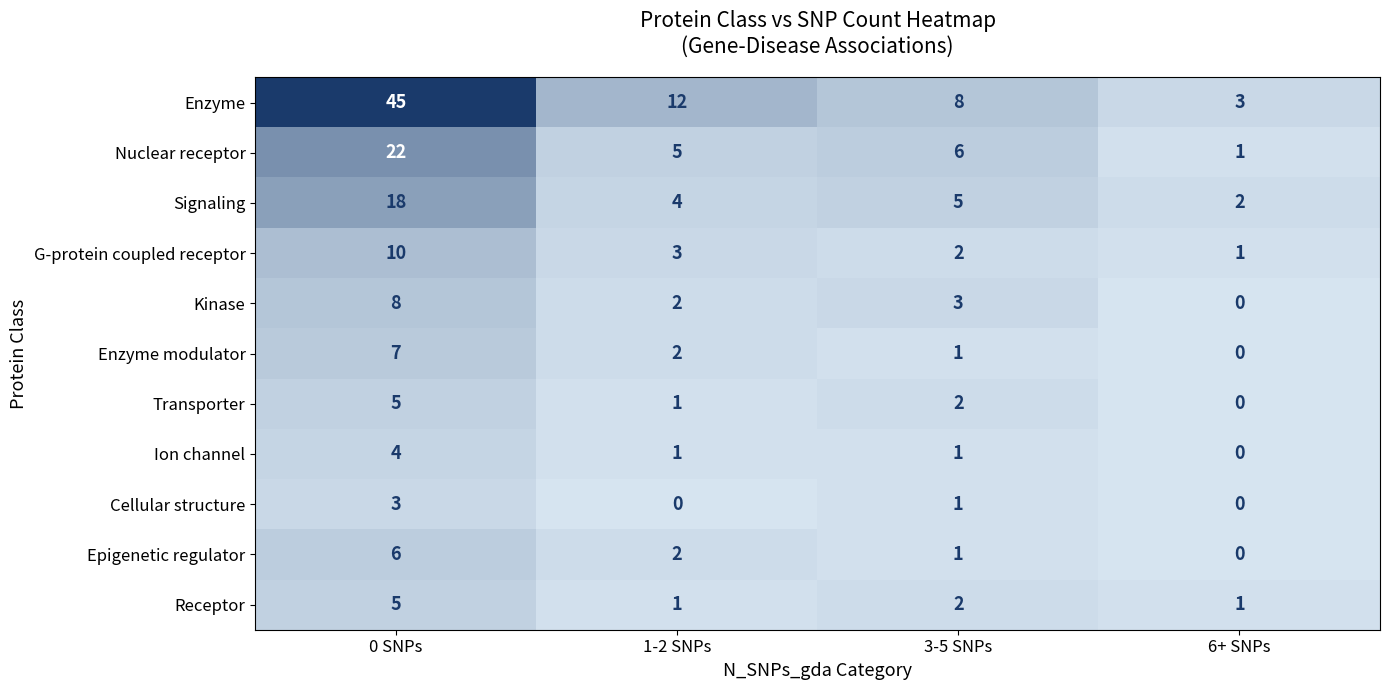

Is it true that G-protein coupled receptor equals 1 at 6+ SNPs?

True